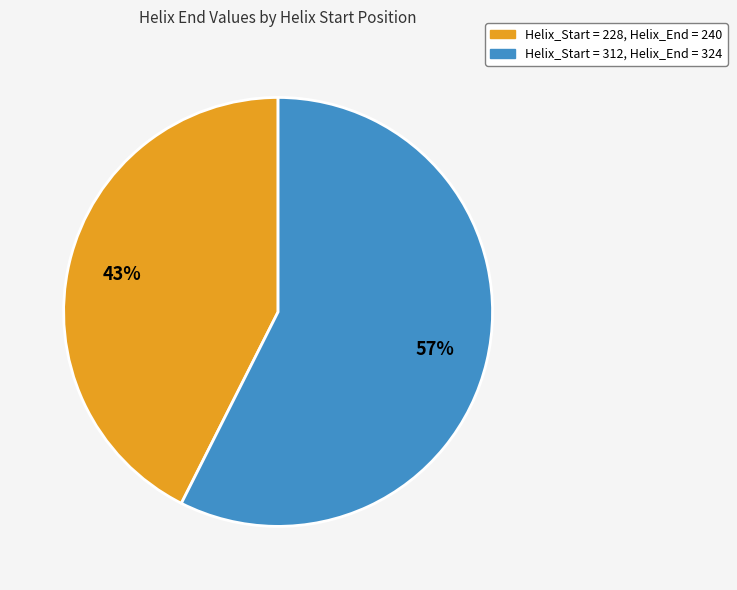

Is there a majority slice in this chart?

Yes